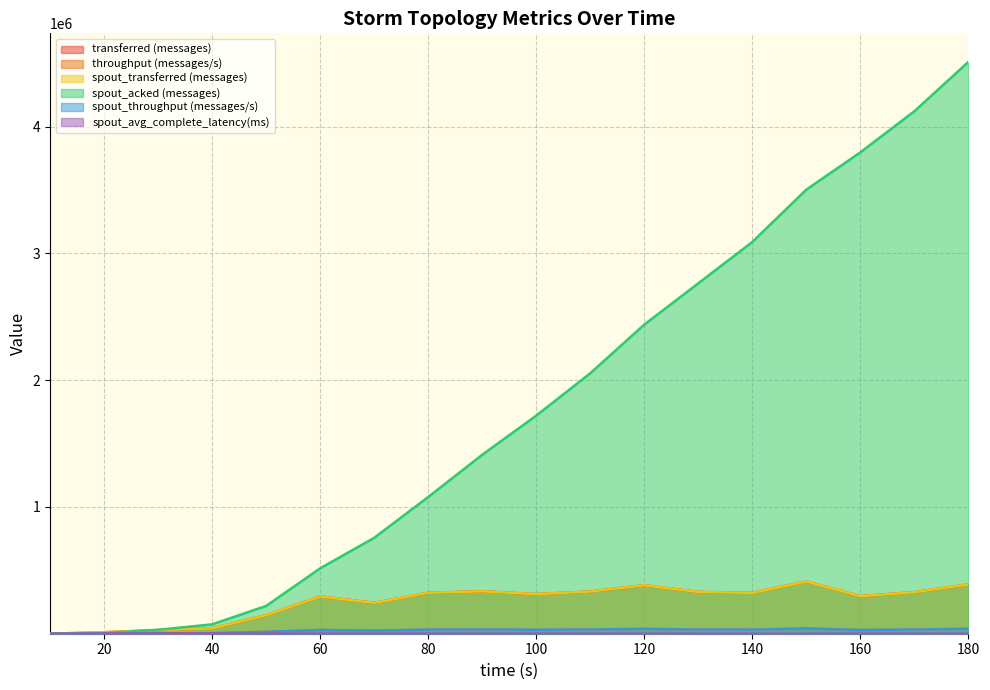

Is the value of transferred (messages) at 20 greater than the value of spout_acked (messages) at 140?

No